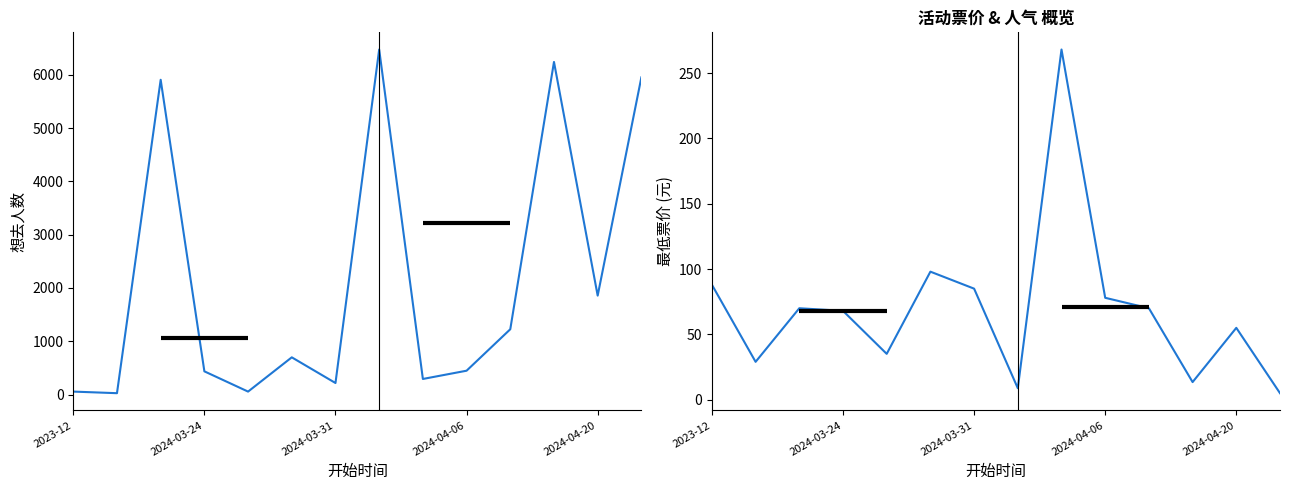

Where do 想去人数 and 最低票价 first cross each other?

2024-03-24 and 2024-03-31